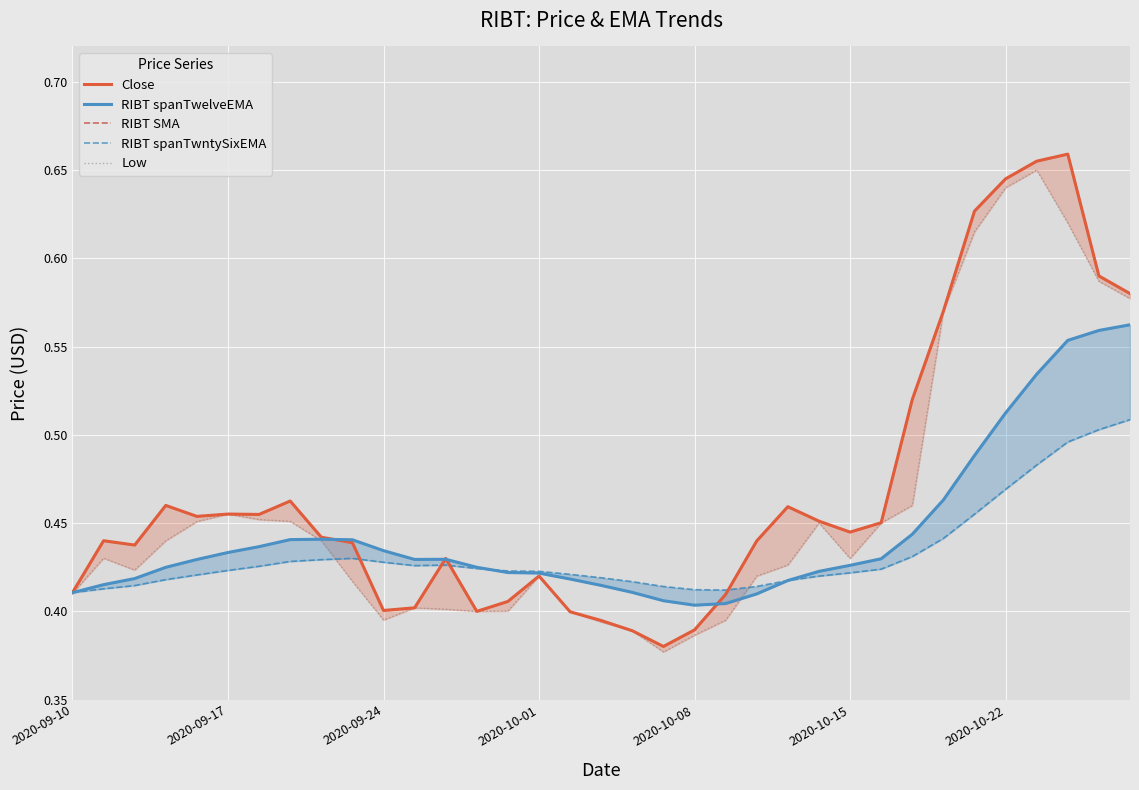

What position from the right is 26?

9